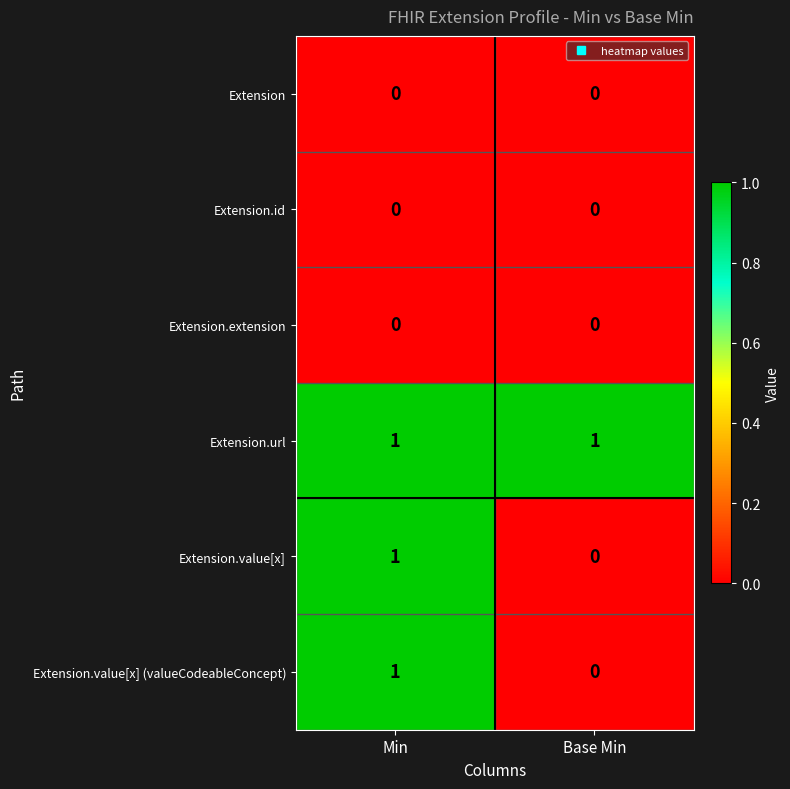

Reading right to left, what are all the values shown in this chart?

Extension: 0	0
Extension.id: 0	0
Extension.extension: 0	0
Extension.url: 1	1
Extension.value[x]: 0	1
Extension.value[x] (valueCodeableConcept): 0	1